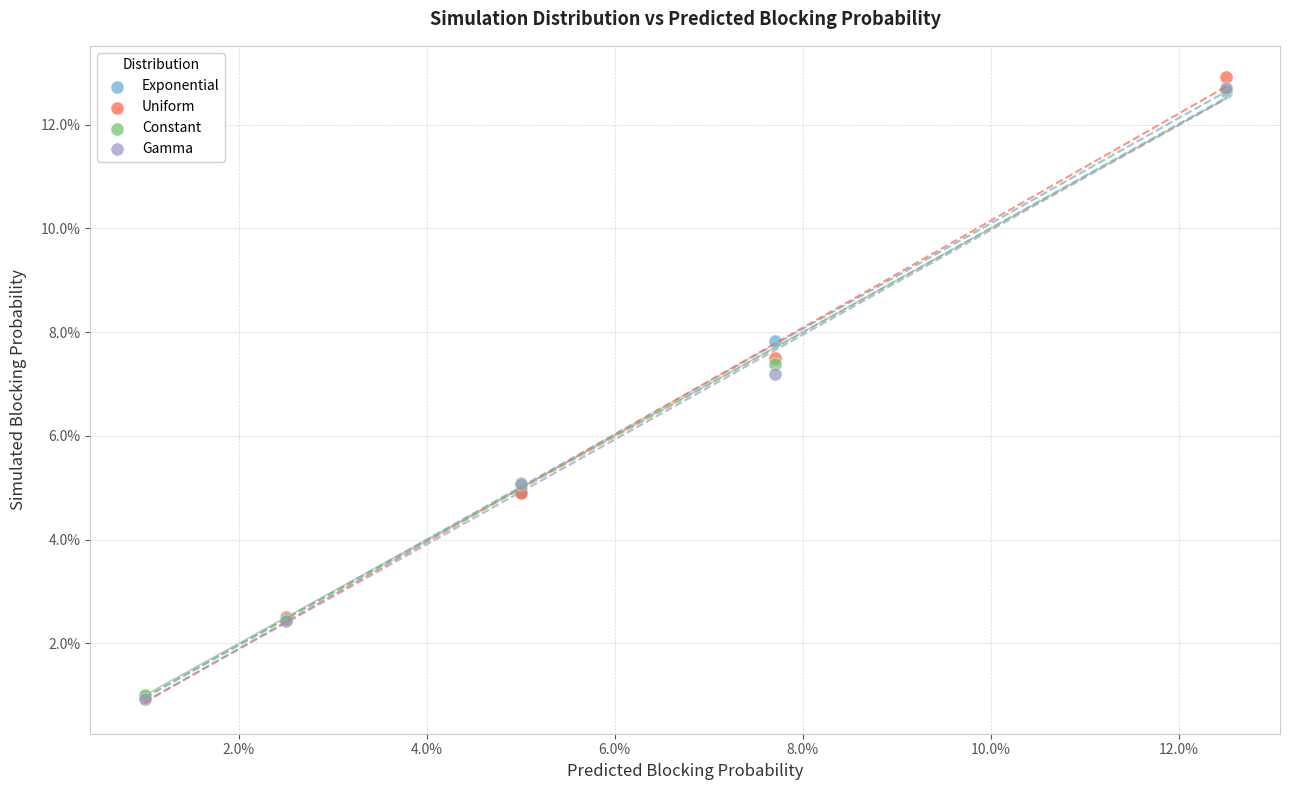

What are all the series names shown in the legend?

Exponential, Uniform, Constant, Gamma